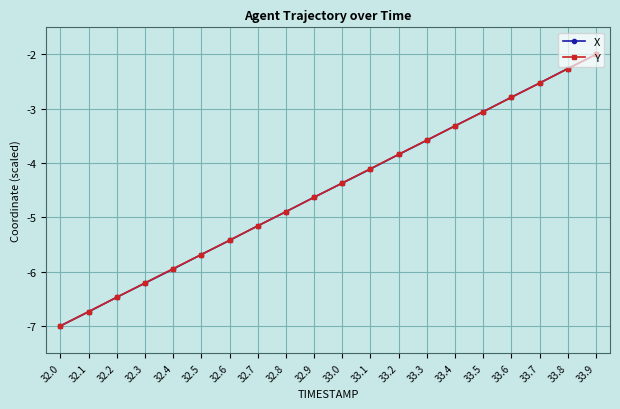

What is the difference between the maximum and minimum values in the Y series?

5.0